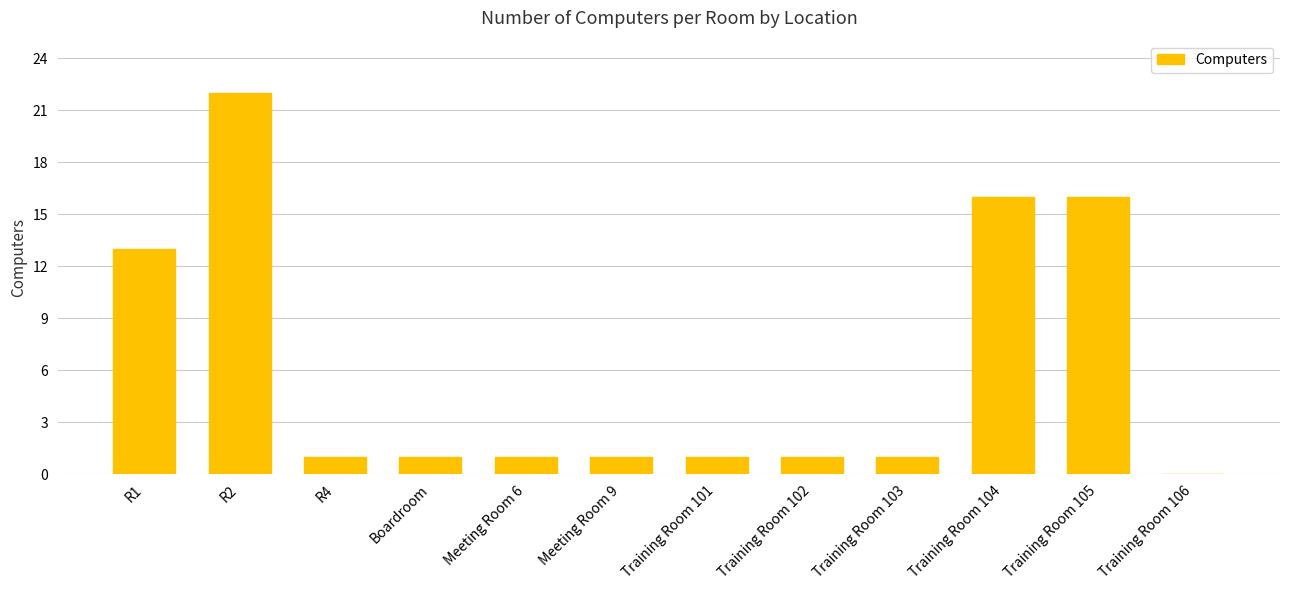

What is the maximum value shown in the chart?

22